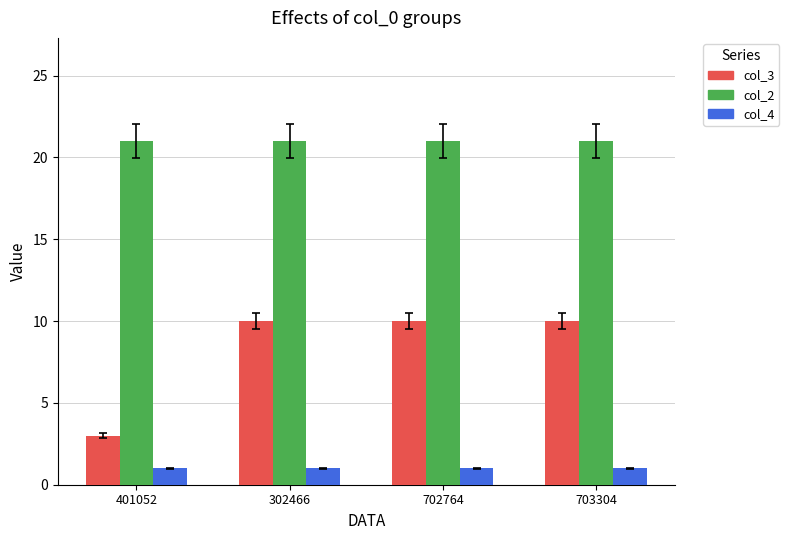

List the series in order of their peak value, lowest first.

col_4, col_3, col_2